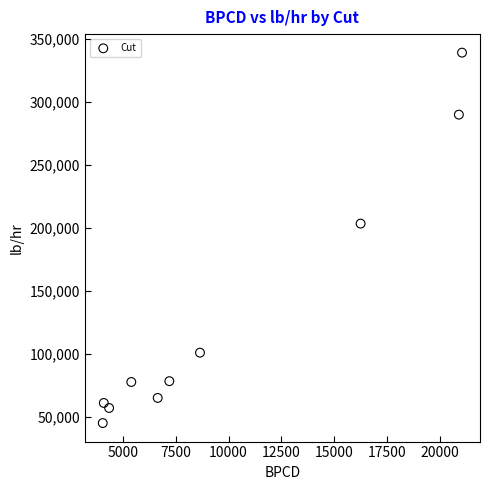

What is the range of Y values (max minus min)?

294151.0